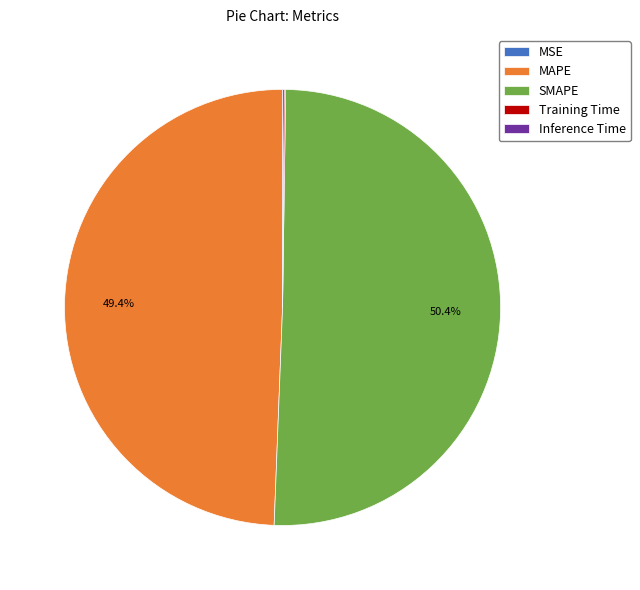

The MAPE slice represents 40% of the pie. True or false?

False